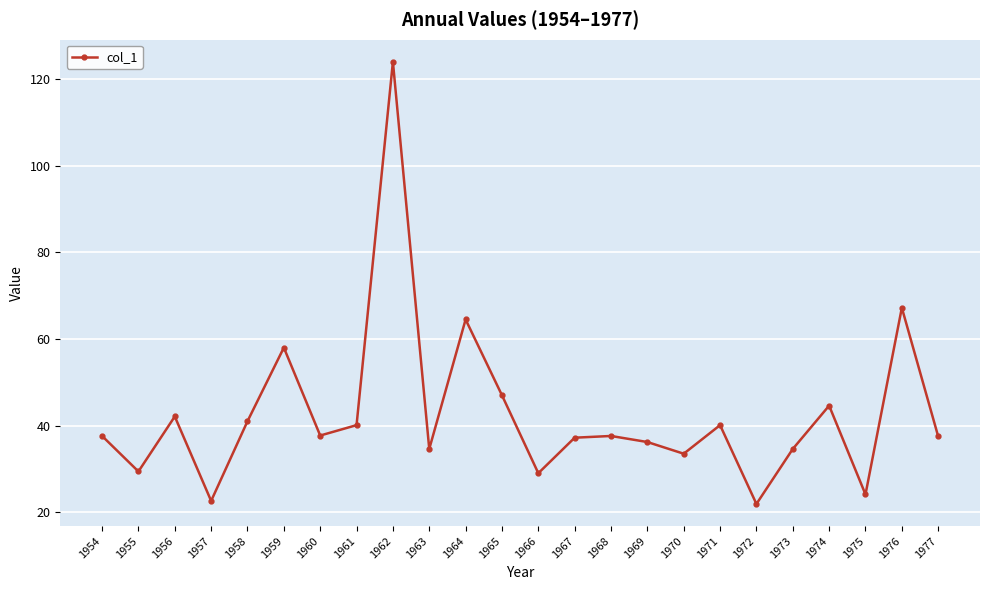

At which category does the data reach its first local valley?

1955